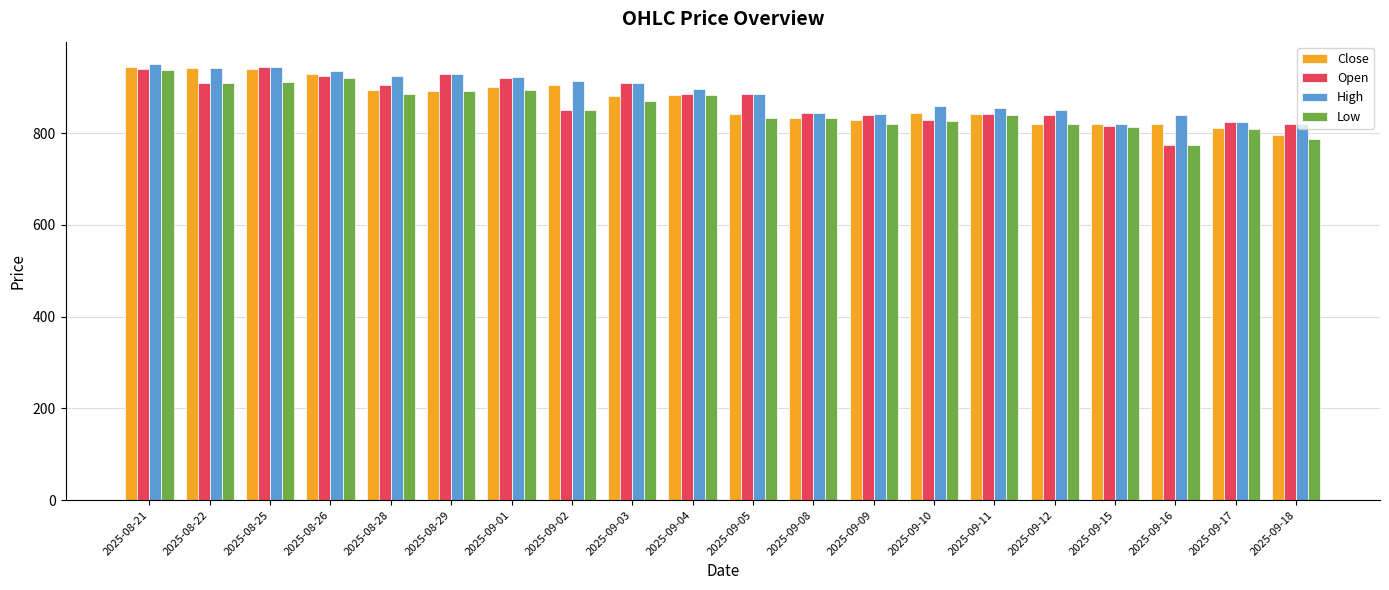

What is the spread (max minus min) of values at 2025-09-09?

21.2